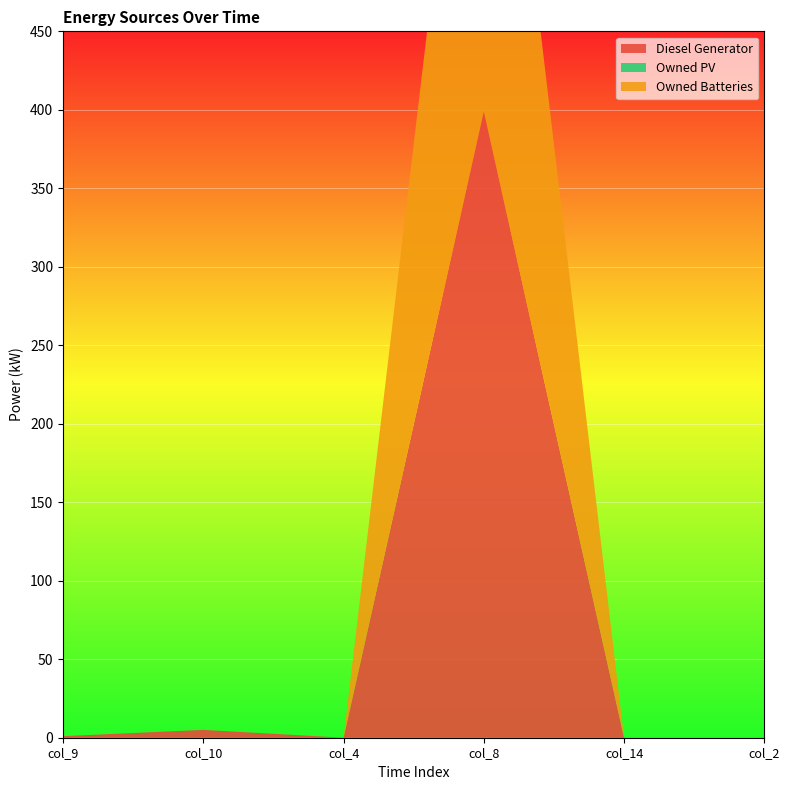

Reading left to right, list all the values displayed in this chart.

Diesel Generator: 1.0	5.0	0.0	399.0	0.0	0.0
Owned PV: 0.0	0.0	0.0	0.0	0.0	0.0
Owned Batteries: 0.0	0.0	0.0	357.0	0.0	0.0